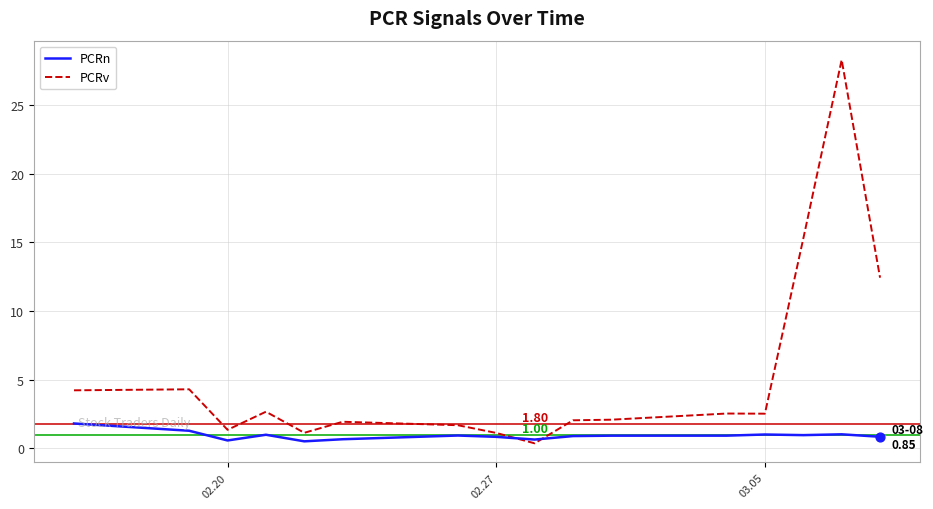

What are all the series names shown in the legend?

PCRn, PCRv